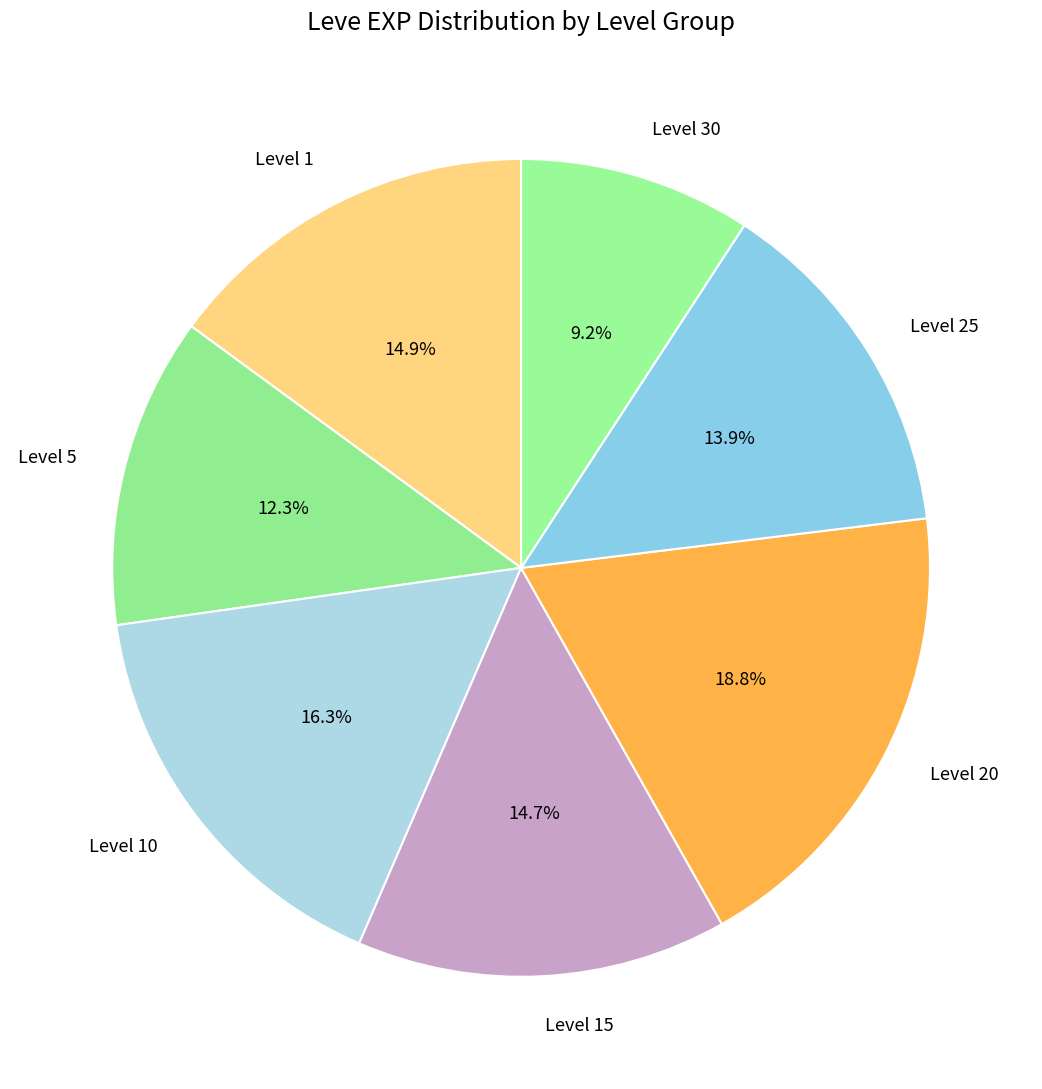

Does Level 30 account for over 50% of the chart?

No